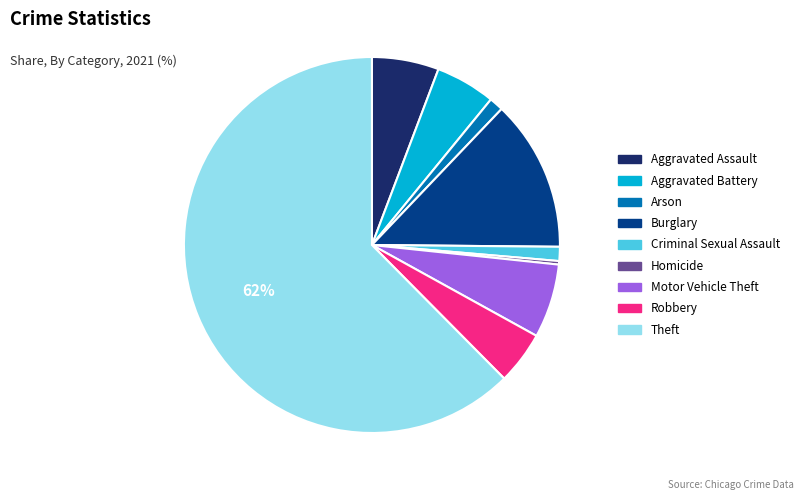

Is Theft the majority of the pie?

Yes